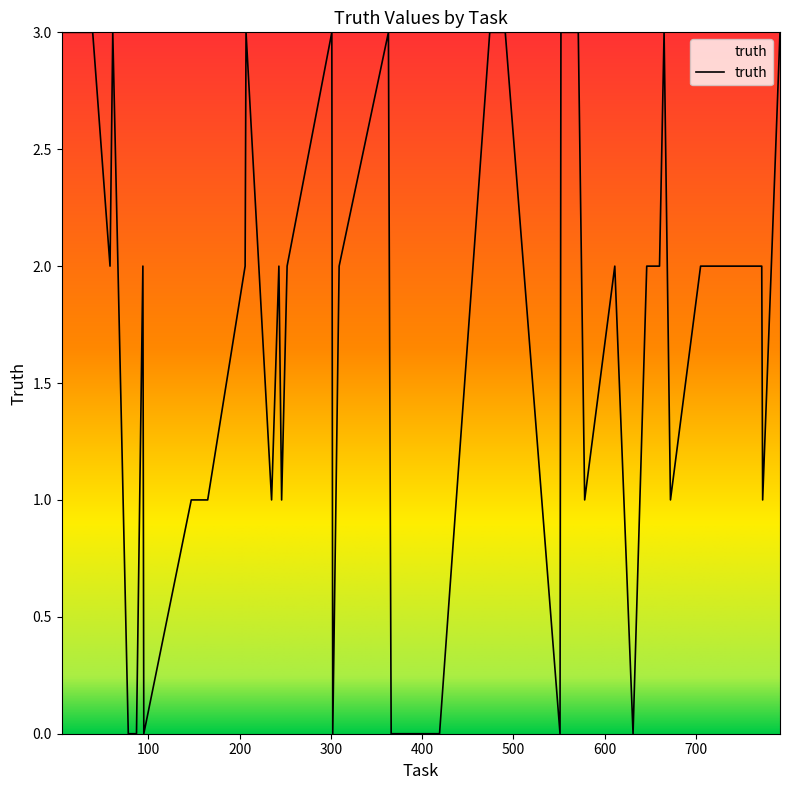

What is the greatest value displayed?

3